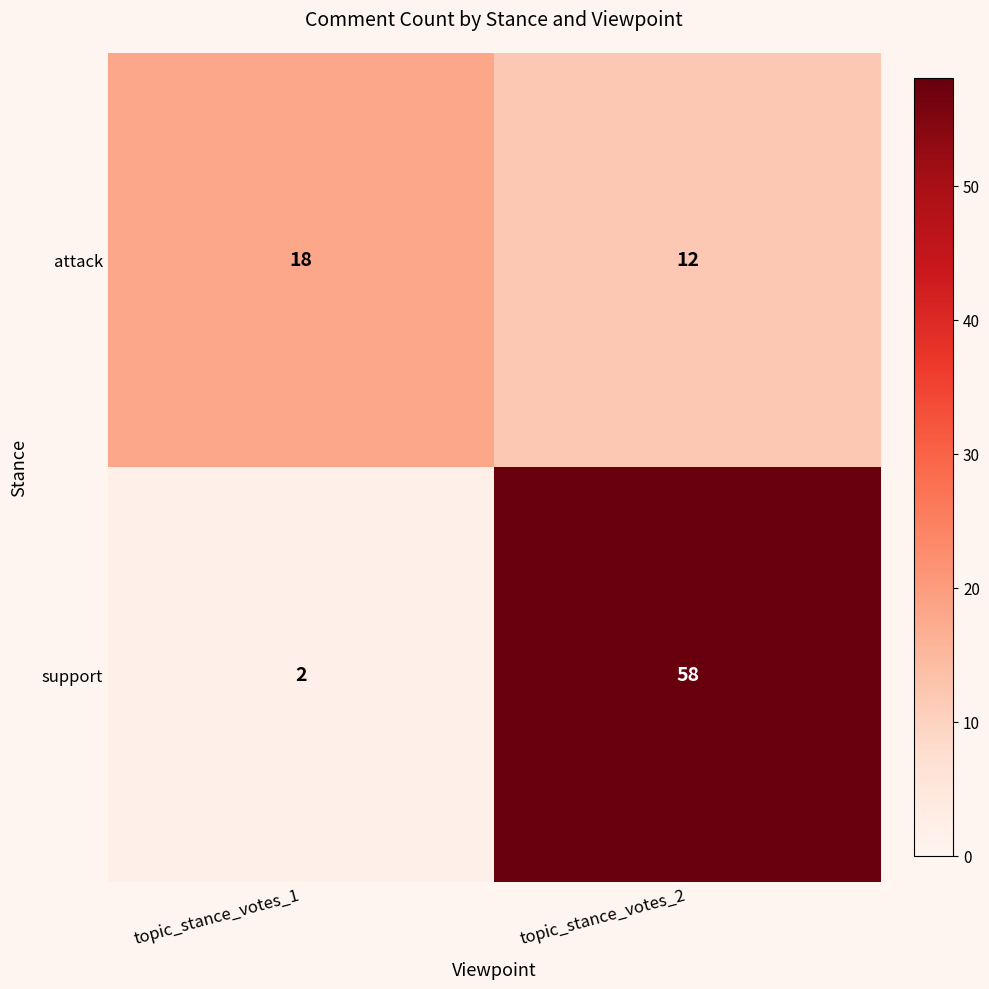

The attack series shows 19 at topic_stance_votes_2. True or false?

False